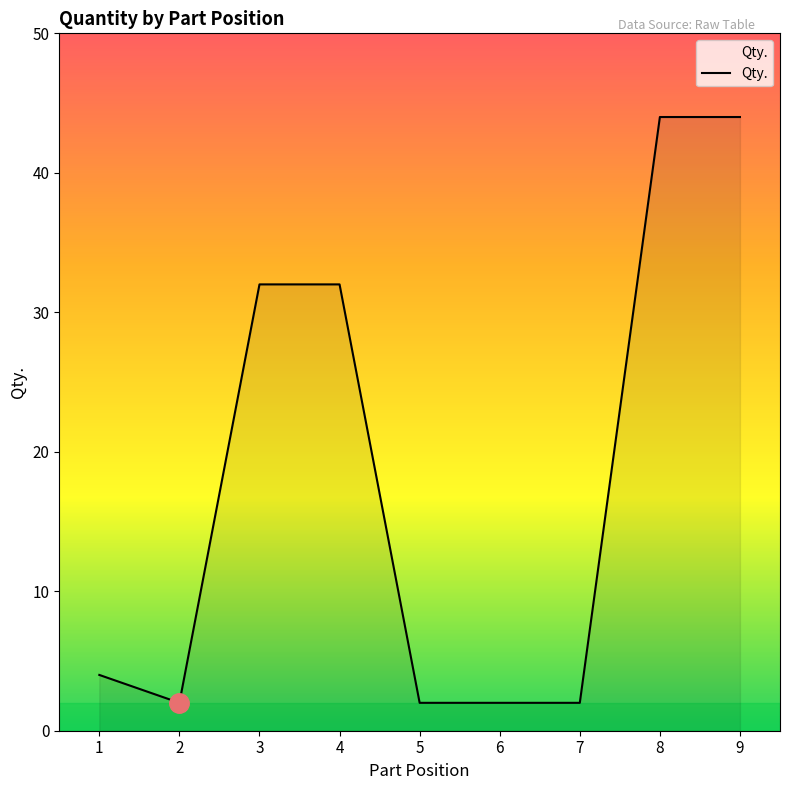

Reading right to left, transcribe all the data shown in this chart.

9=44	8=44	7=2	6=2	5=2	4=32	3=32	2=2	1=4